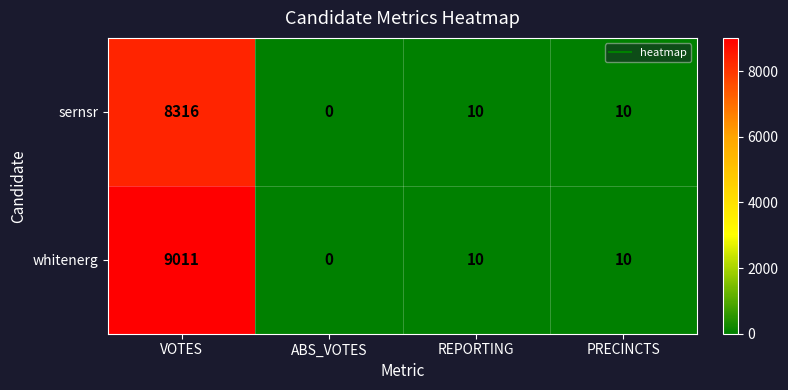

The value of sernsr at PRECINCTS is 10. True or false?

True